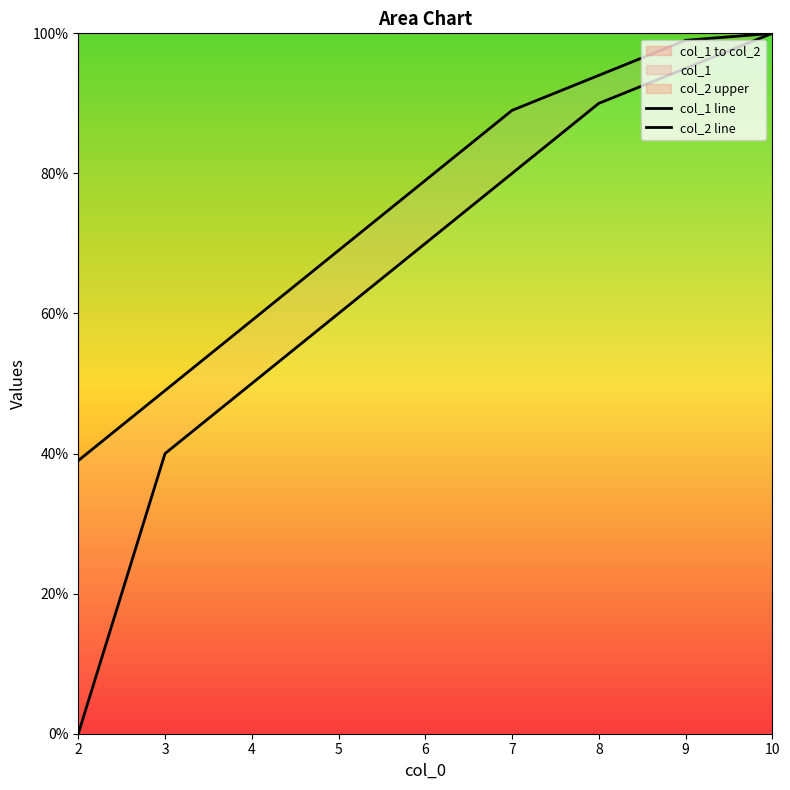

How many data points does each series have?

9